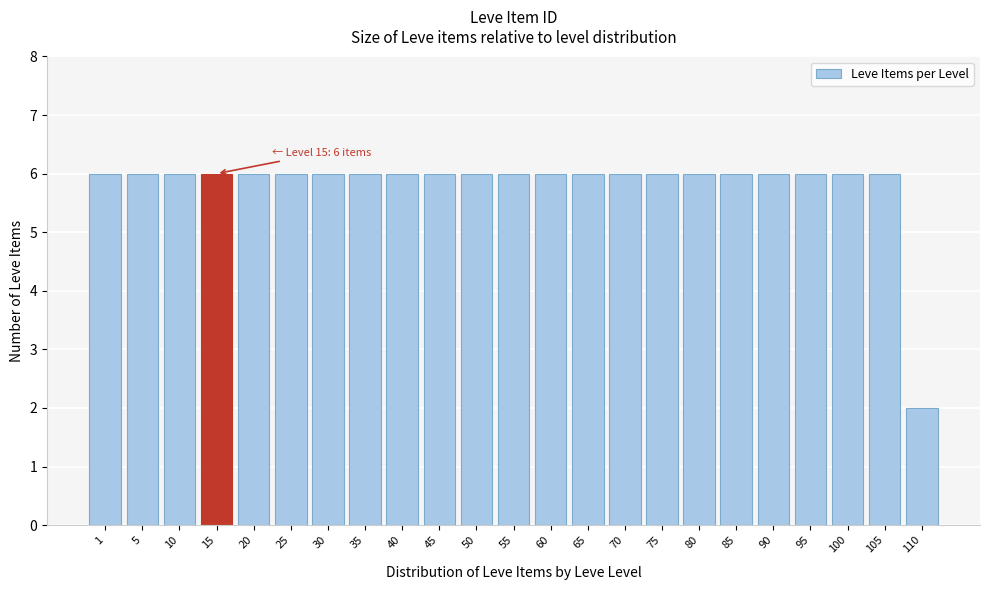

Reading left to right, extract all data points from this chart.

6	6	6	6	6	6	6	6	6	6	6	6	6	6	6	6	6	6	6	6	6	6	2